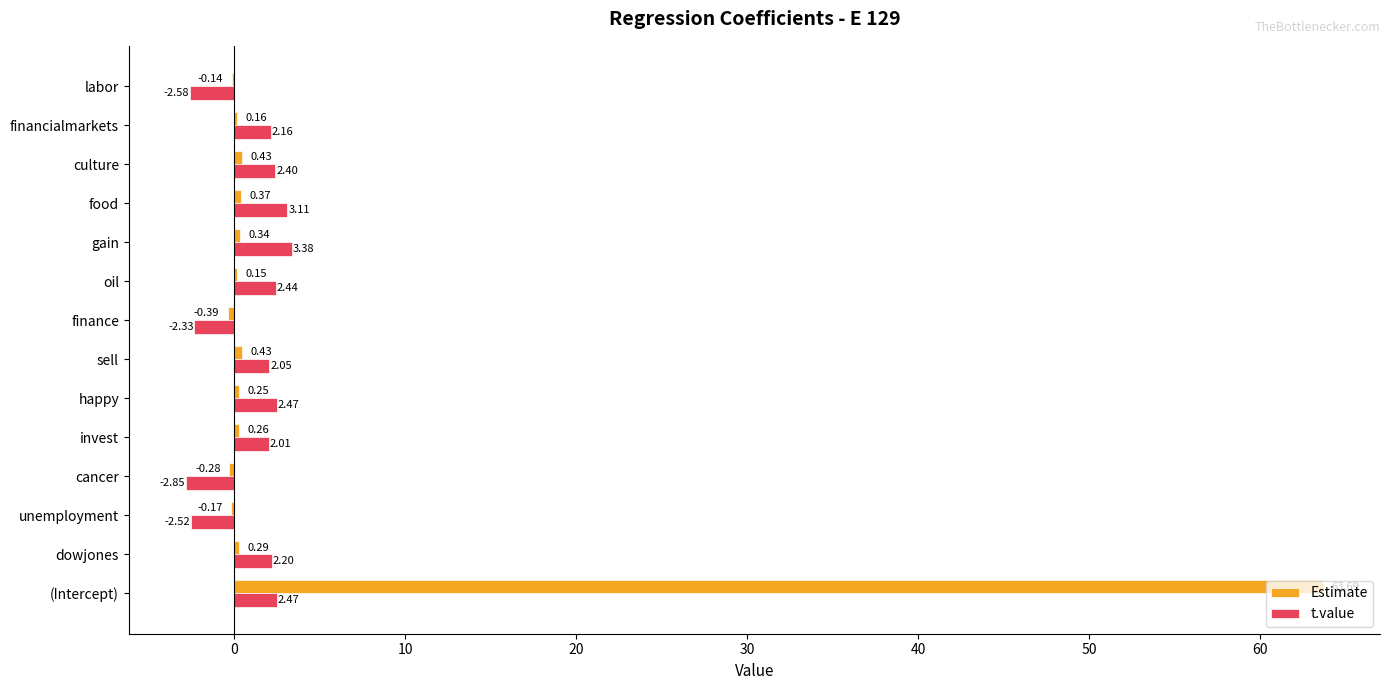

What is the total value across all series at labor?

-2.7